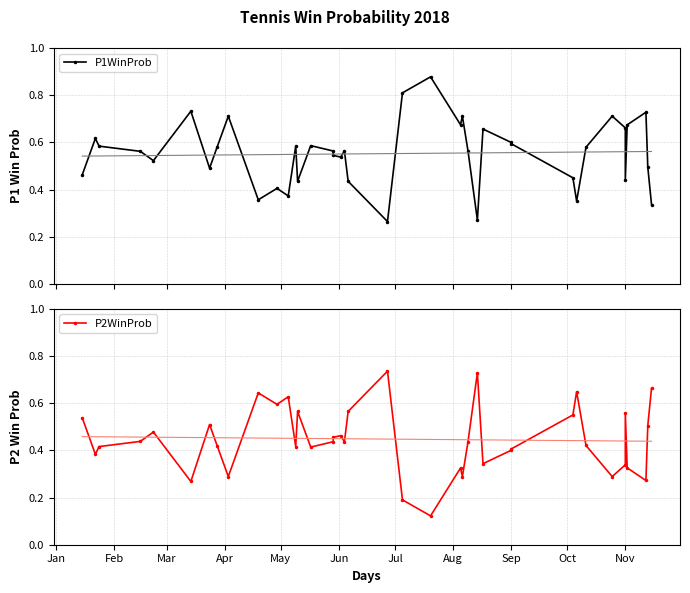

Which series has the largest range (max minus min)?

P1WinProb